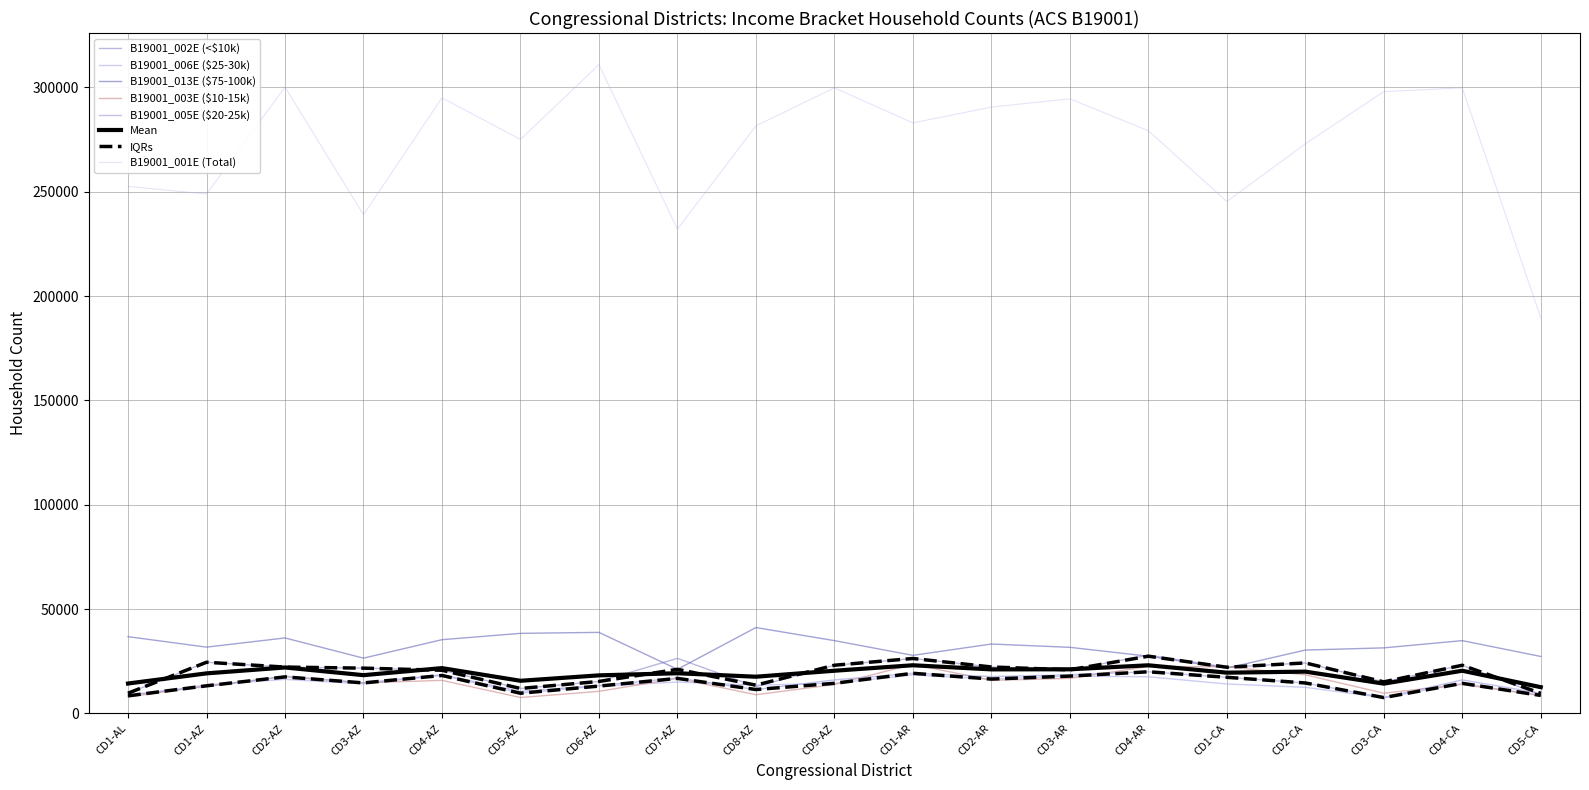

What is the difference between the highest and lowest values at CD4-CA?

285967